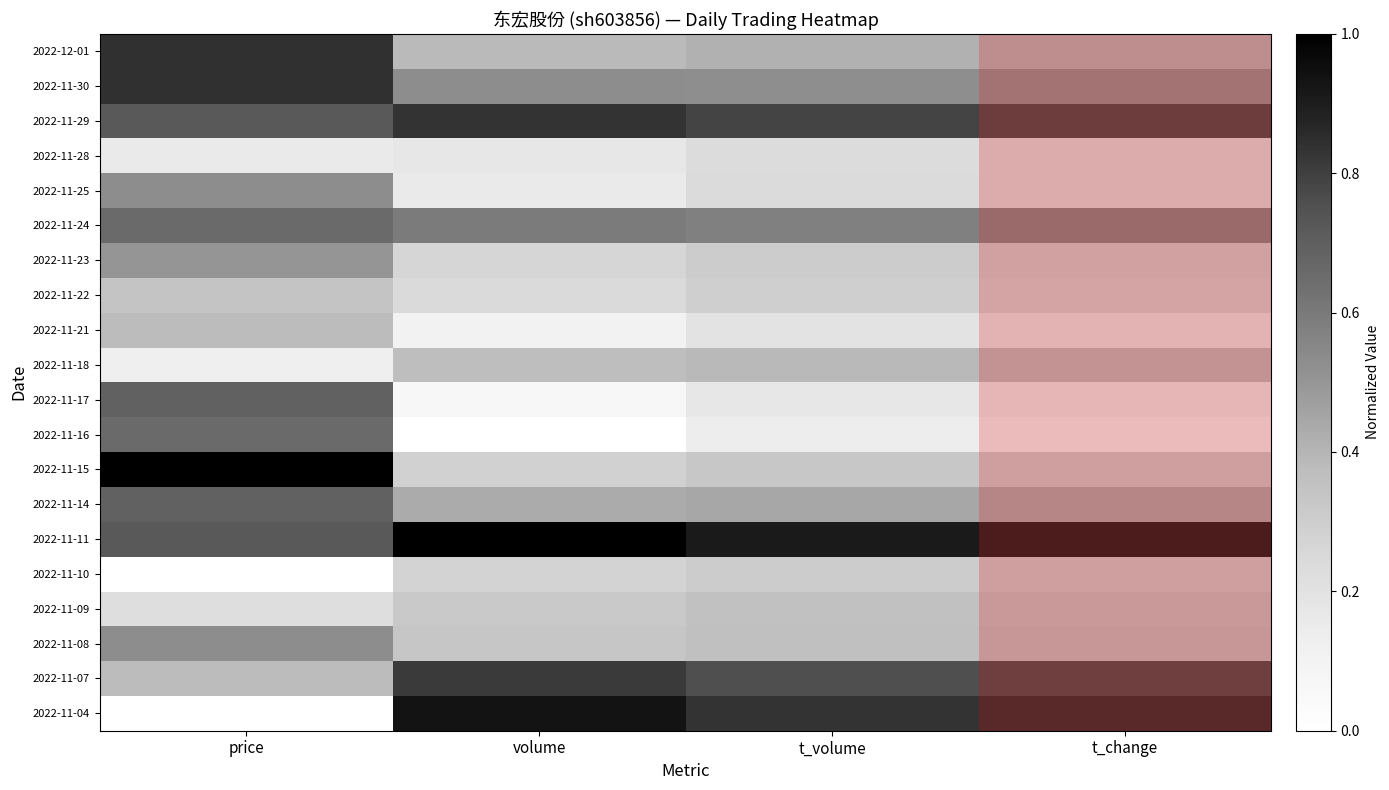

Reading right to left, list all the values displayed in this chart.

2022-12-01: t_change=0.4	t_volume=0.4	volume=0.4	price=0.8
2022-11-30: t_change=0.5	t_volume=0.5	volume=0.5	price=0.8
2022-11-29: t_change=0.8	t_volume=0.8	volume=0.8	price=0.7
2022-11-28: t_change=0.2	t_volume=0.2	volume=0.2	price=0.2
2022-11-25: t_change=0.2	t_volume=0.2	volume=0.2	price=0.5
2022-11-24: t_change=0.6	t_volume=0.6	volume=0.6	price=0.7
2022-11-23: t_change=0.3	t_volume=0.3	volume=0.3	price=0.5
2022-11-22: t_change=0.2	t_volume=0.2	volume=0.2	price=0.3
2022-11-21: t_change=0.1	t_volume=0.1	volume=0.1	price=0.4
2022-11-18: t_change=0.4	t_volume=0.4	volume=0.4	price=0.1
2022-11-17: t_change=0.1	t_volume=0.1	volume=0.1	price=0.7
2022-11-16: t_change=0.0	t_volume=0.0	volume=0.0	price=0.7
2022-11-15: t_change=0.3	t_volume=0.3	volume=0.3	price=1.0
2022-11-14: t_change=0.4	t_volume=0.4	volume=0.4	price=0.7
2022-11-11: t_change=1.0	t_volume=1.0	volume=1.0	price=0.7
2022-11-10: t_change=0.3	t_volume=0.3	volume=0.3	price=0.0
2022-11-09: t_change=0.3	t_volume=0.3	volume=0.3	price=0.2
2022-11-08: t_change=0.3	t_volume=0.3	volume=0.3	price=0.5
2022-11-07: t_change=0.8	t_volume=0.8	volume=0.8	price=0.4
2022-11-04: t_change=0.9	t_volume=0.9	volume=0.9	price=0.0